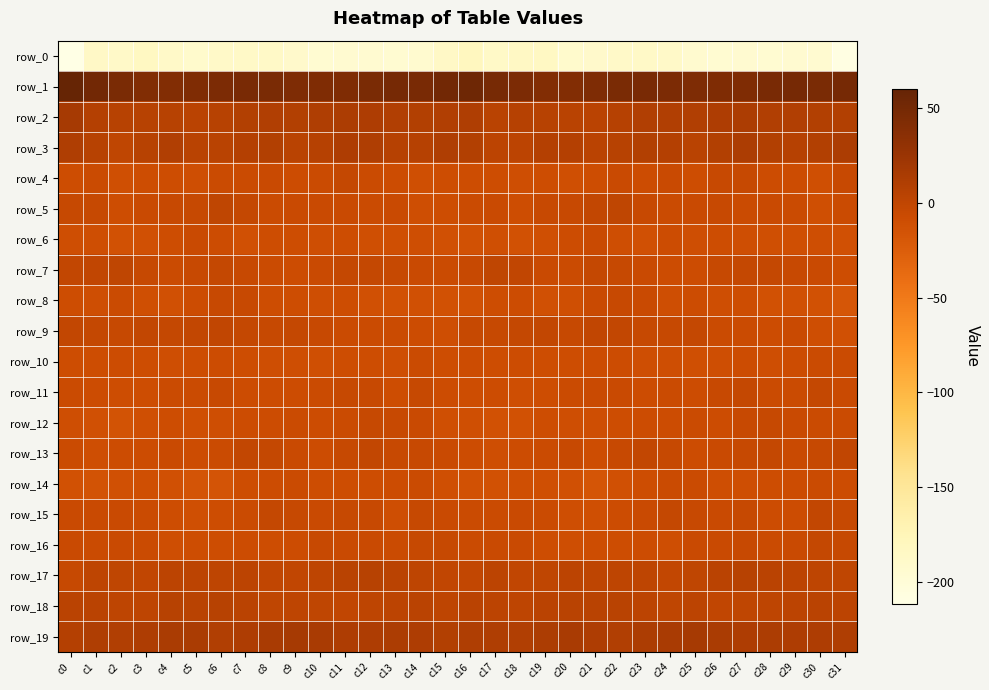

At which label does row_17 first exceed 1?

c4